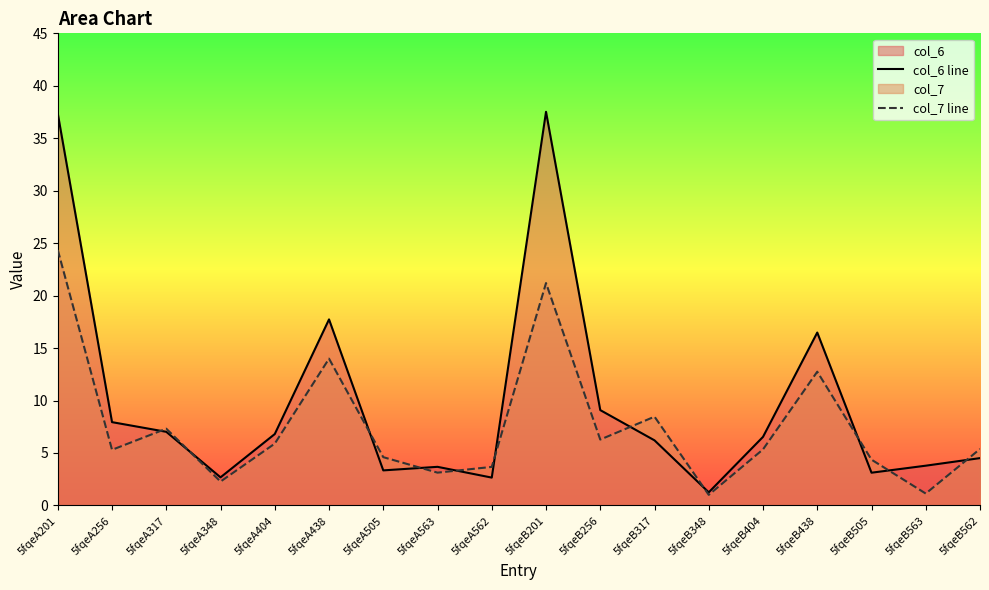

True or false: col_7 line and col_6 line cross at least once.

True